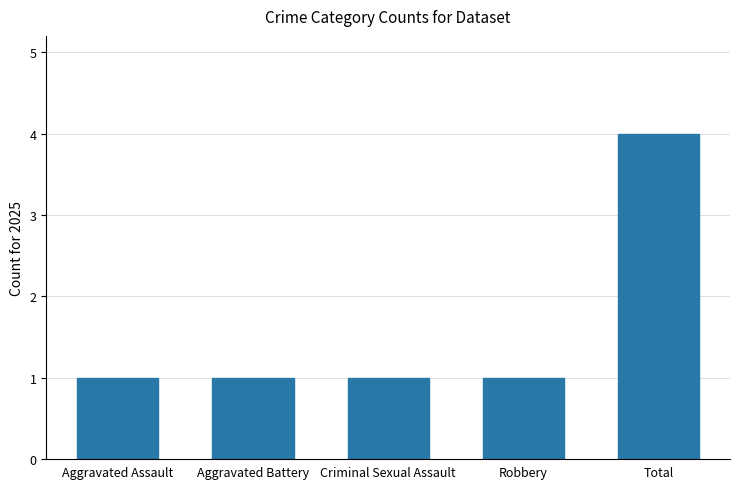

What is the maximum value shown in the chart?

4